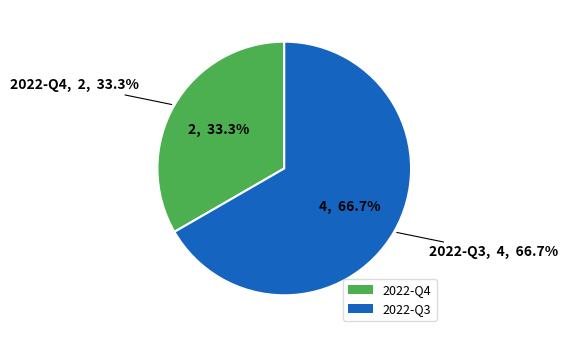

How many slices are in this pie chart?

2